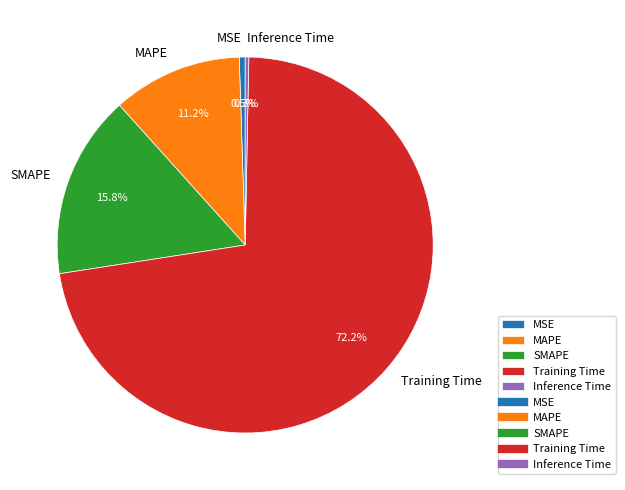

Do MSE and SMAPE together represent more than half of the pie?

No